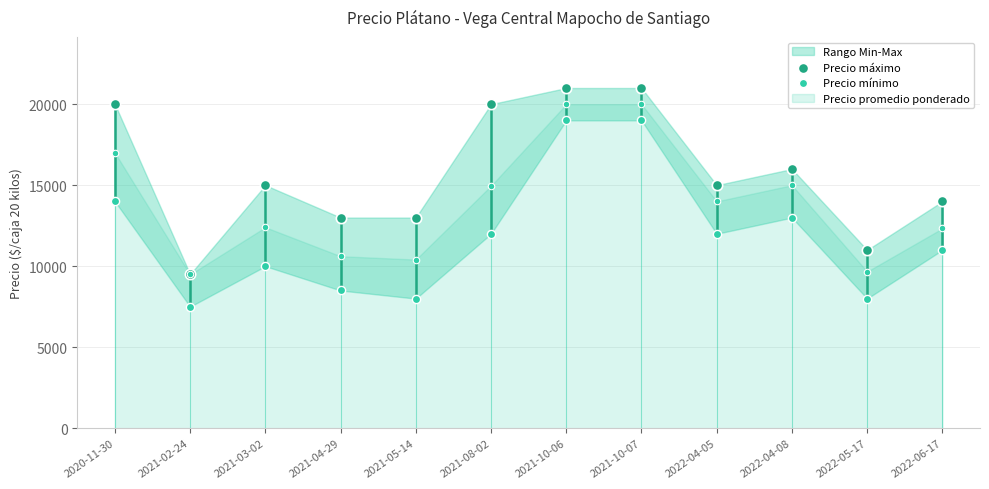

Which series has the largest Y range (max minus min)?

Precio máximo